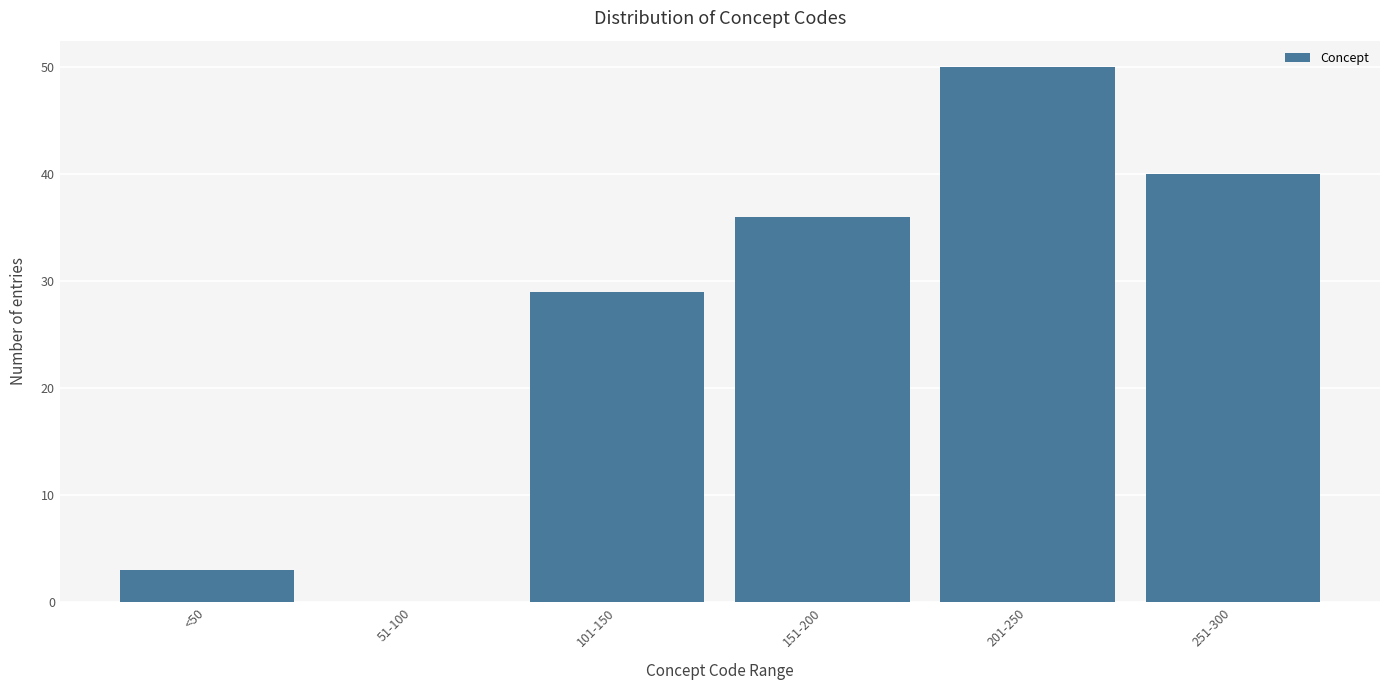

Reading left to right, extract all data points from this chart.

<50=3	51-100=0	101-150=29	151-200=36	201-250=50	251-300=40